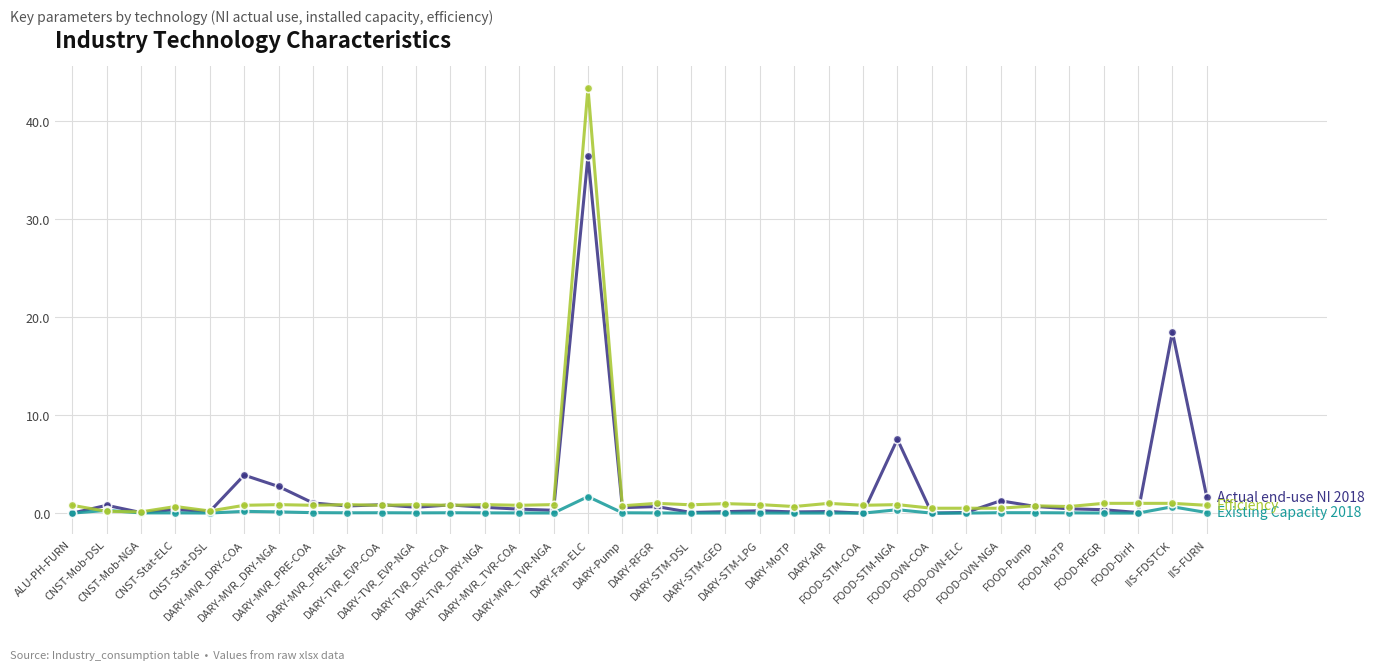

What is the maximum value shown in the chart?

43.4